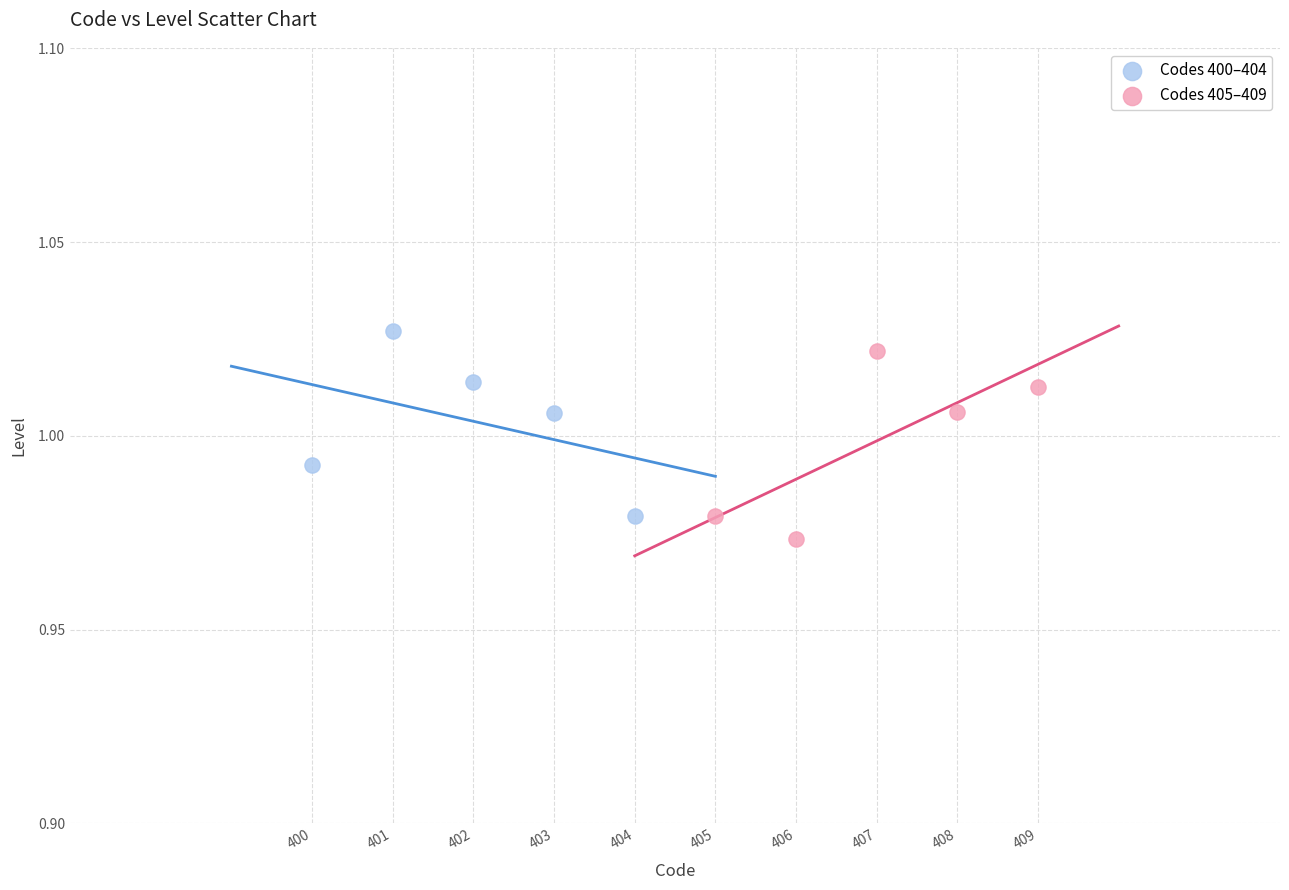

Which series reaches the maximum Y coordinate?

Codes 400–404